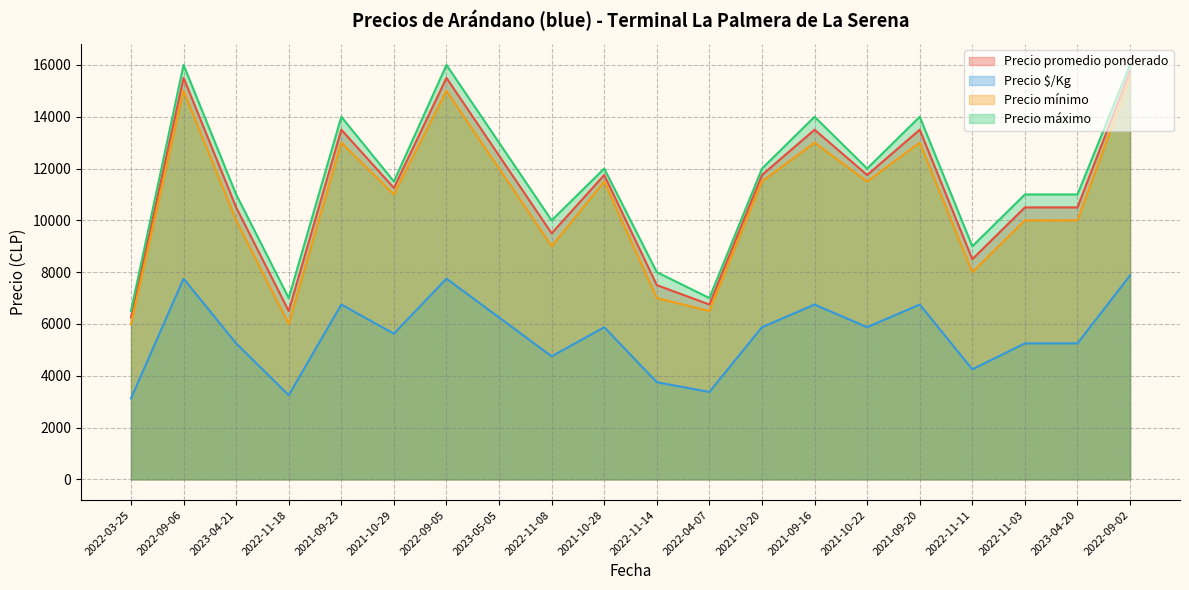

Does the chart display data point markers on the line(s)?

No